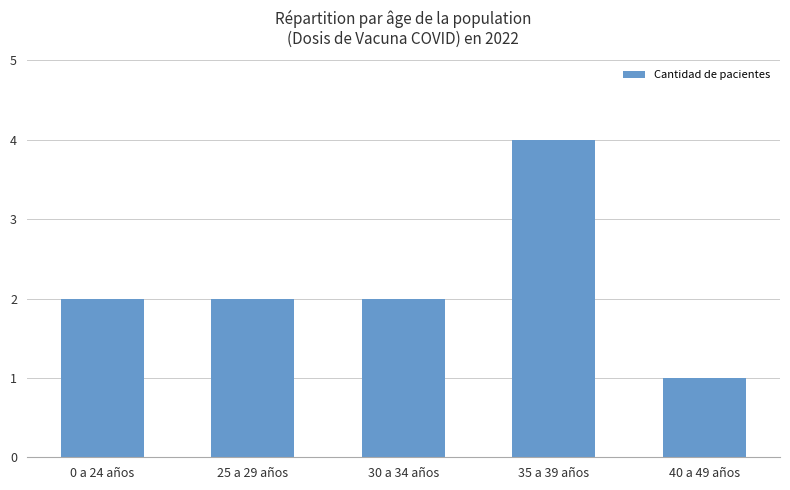

The chart shows a value of 6 at 35 a 39 años. True or false?

False